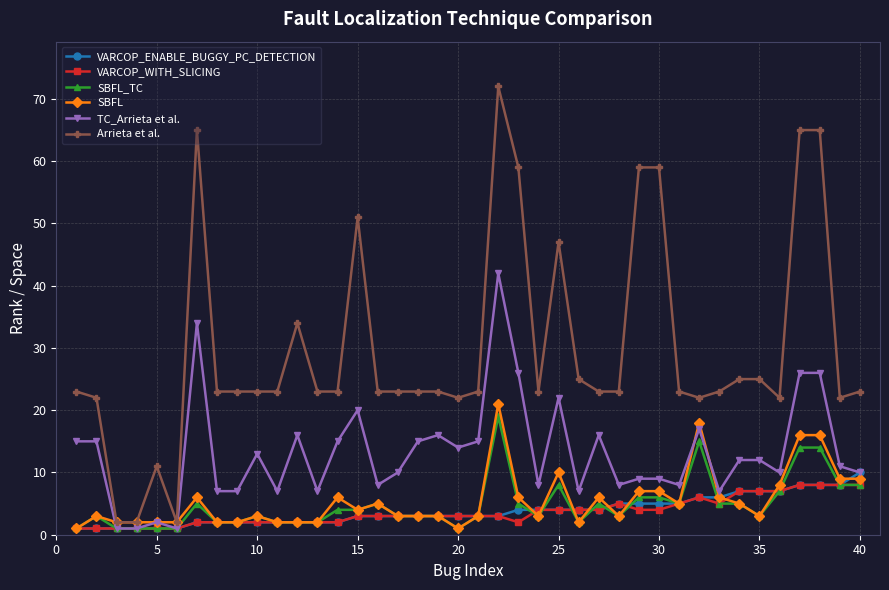

Which series has the largest range (max minus min)?

Arrieta et al.